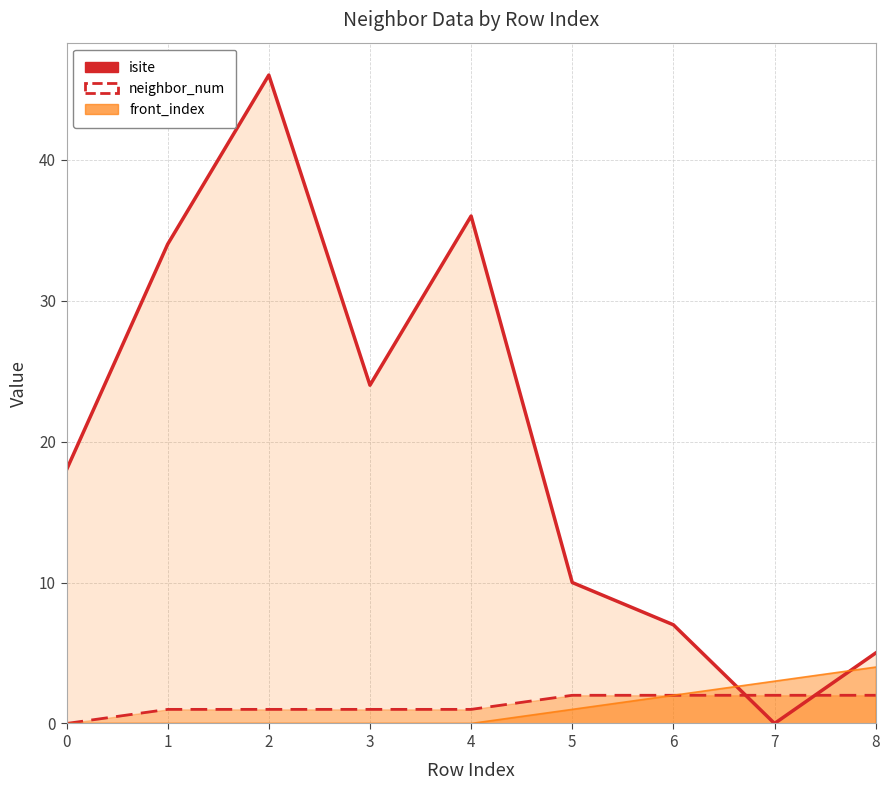

Reading left to right, what are all the values shown in this chart?

isite: 0=18	1=34	2=46	3=24	4=36	5=10	6=7	7=0	8=5
neighbor_num: 0=0	1=1	2=1	3=1	4=1	5=2	6=2	7=2	8=2
front_index: 0=0	1=0	2=0	3=0	4=0	5=1	6=2	7=3	8=4